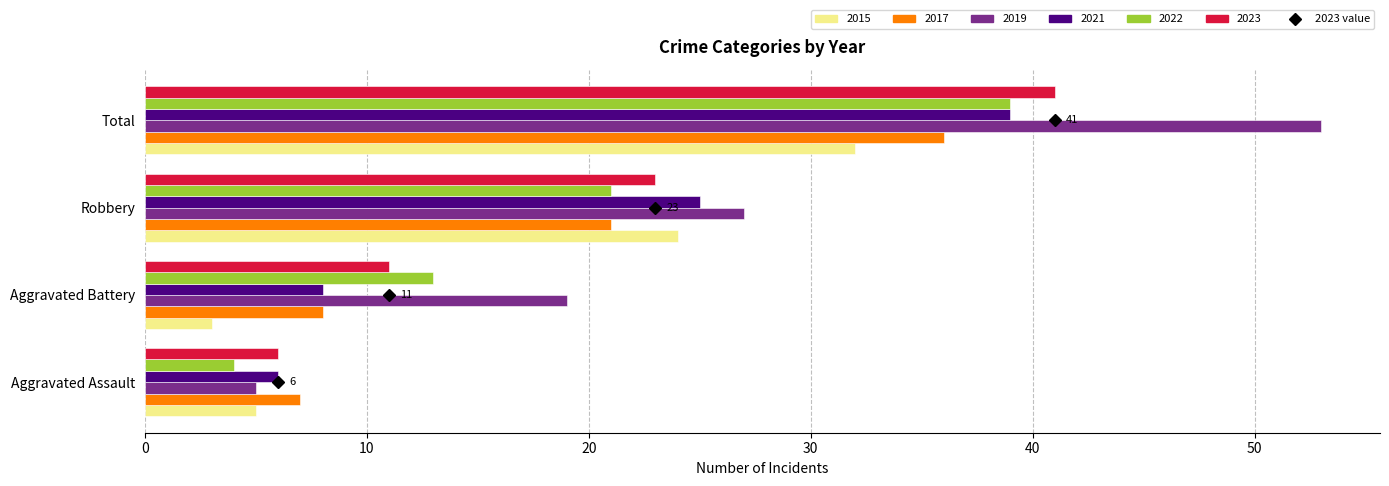

Is it true that 2019 equals 53 at Total?

True